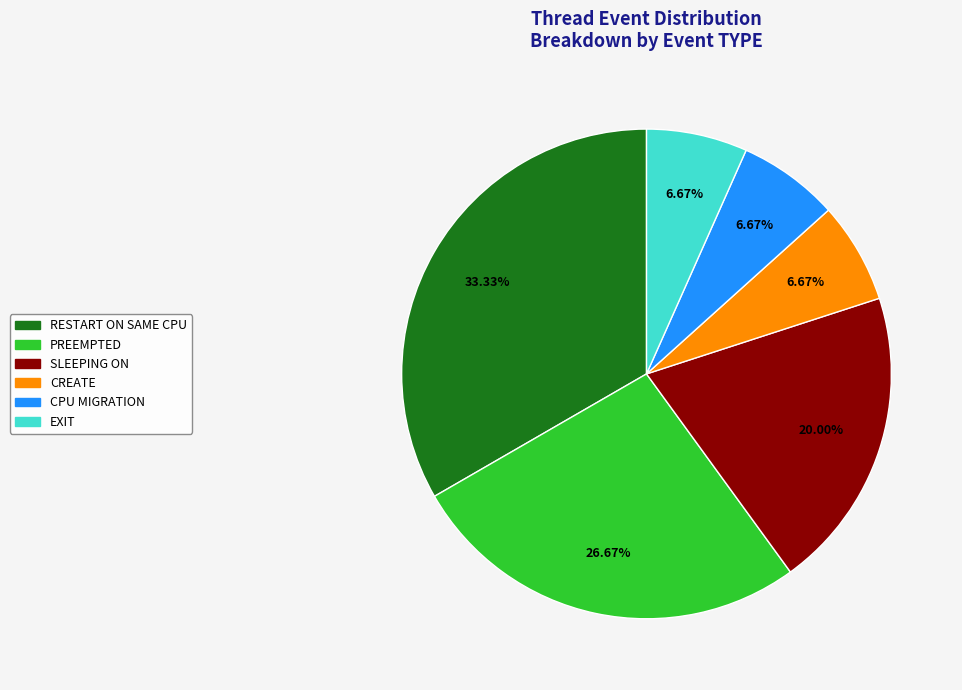

To the nearest percent, what portion does SLEEPING ON represent?

20%